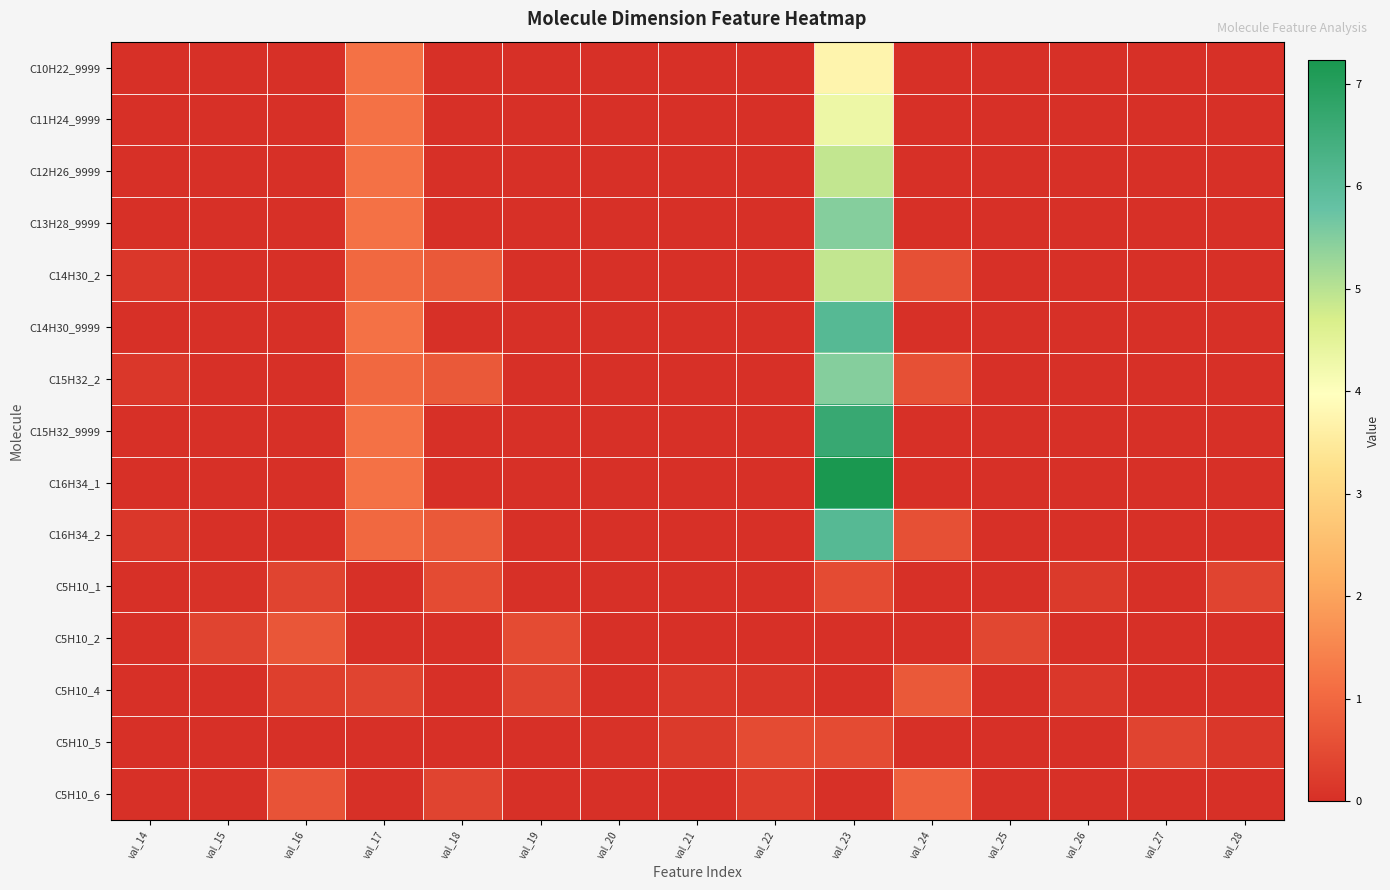

Which category has the lowest value across all series?

val_15